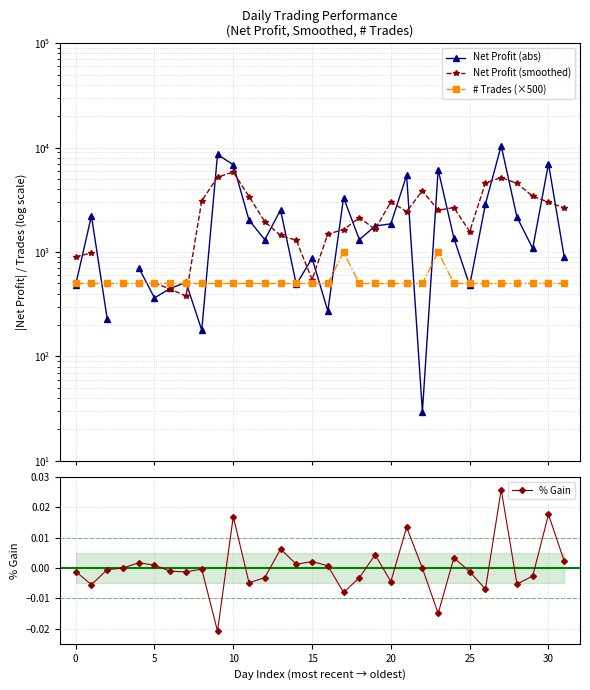

How many lines are shown in the chart?

4